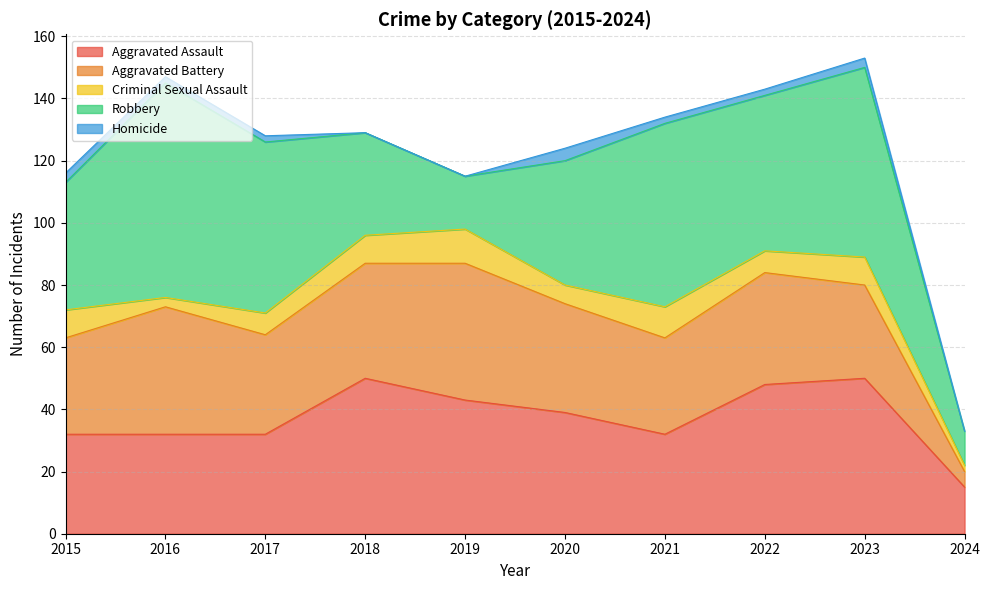

Which series has the largest range (max minus min)?

Robbery